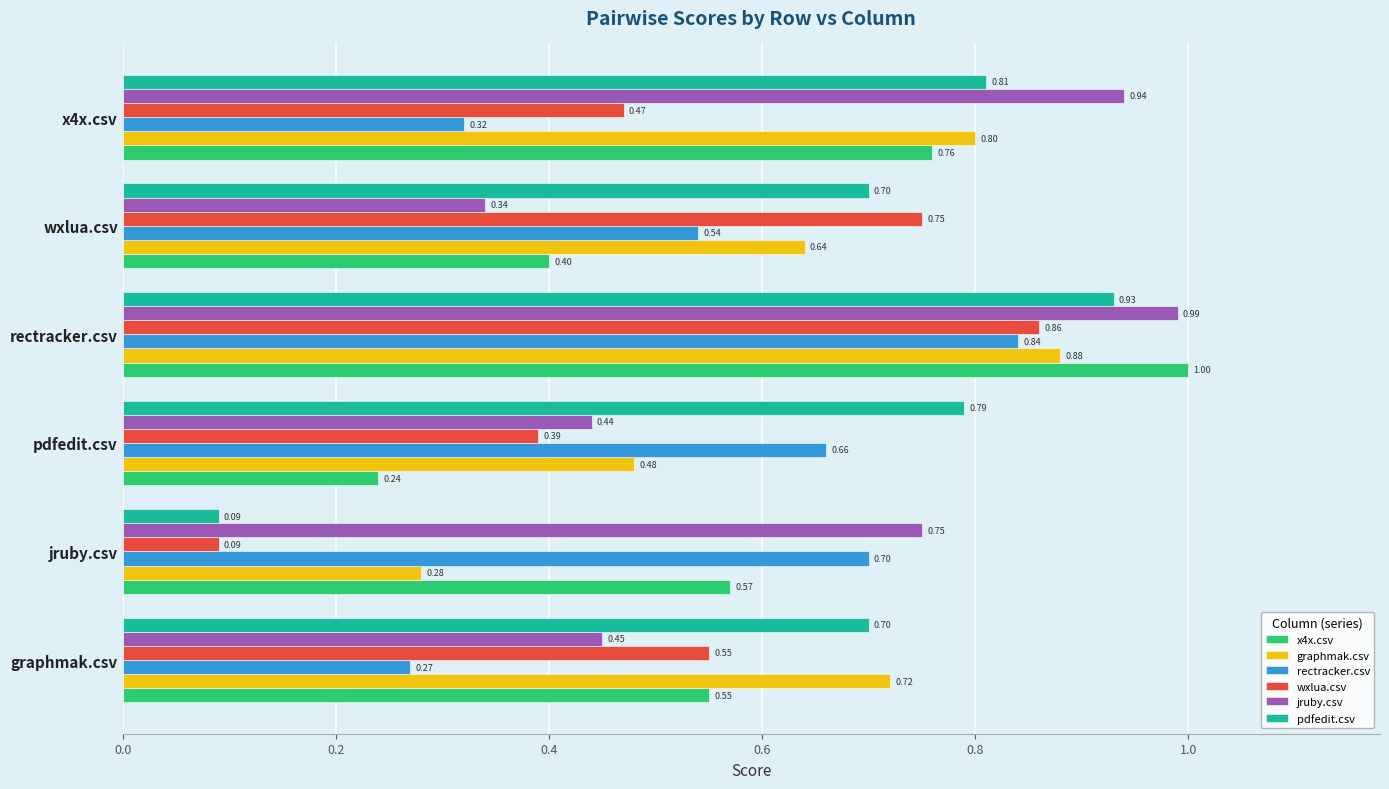

What is the spread (max minus min) of values at wxlua.csv?

0.4